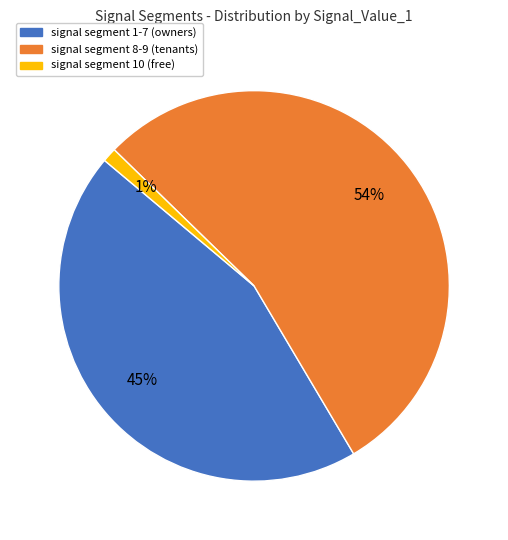

To the nearest percent, what is the average slice percentage?

33%